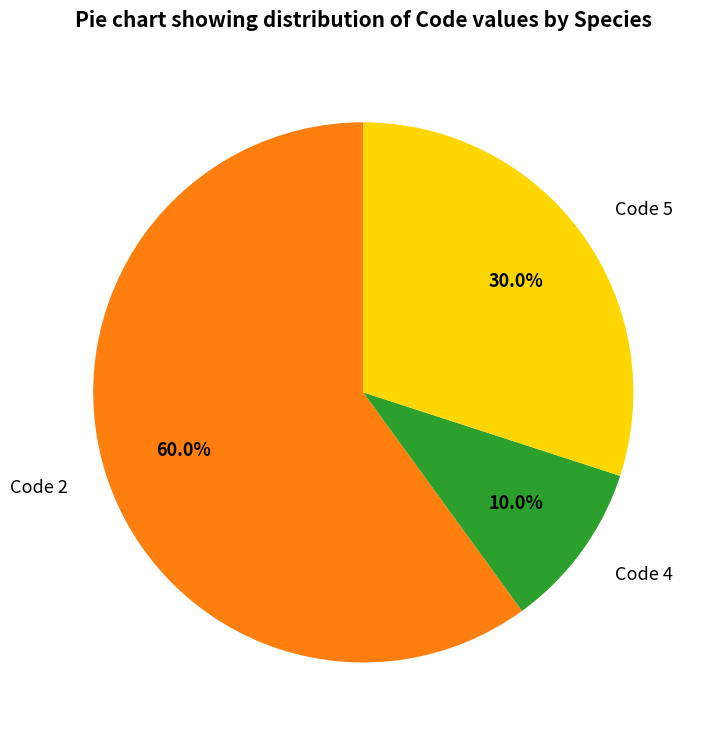

Rank the categories by value from highest to lowest.

Code 2, Code 5, Code 4